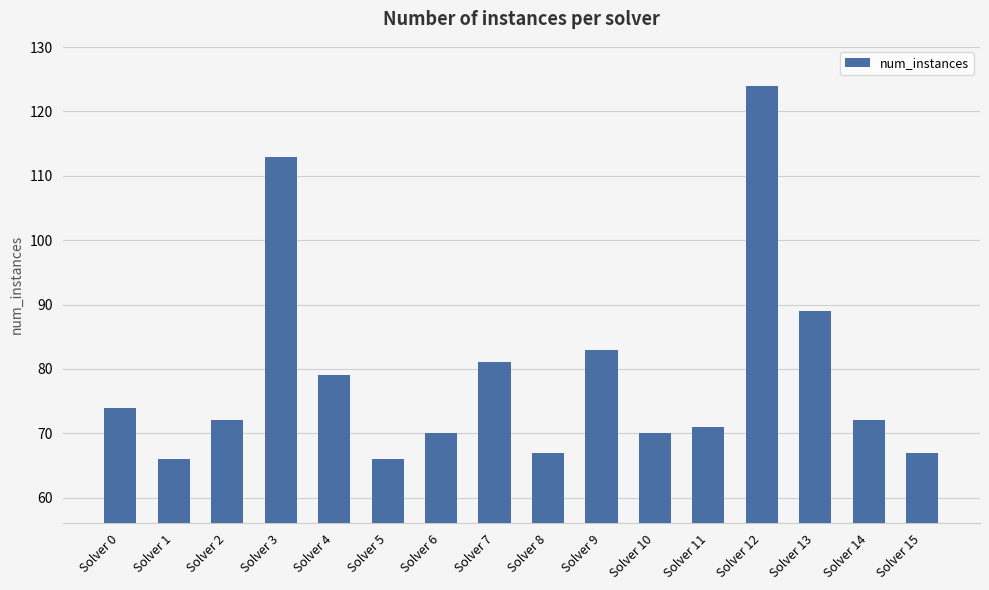

Does the chart contain any negative values?

No